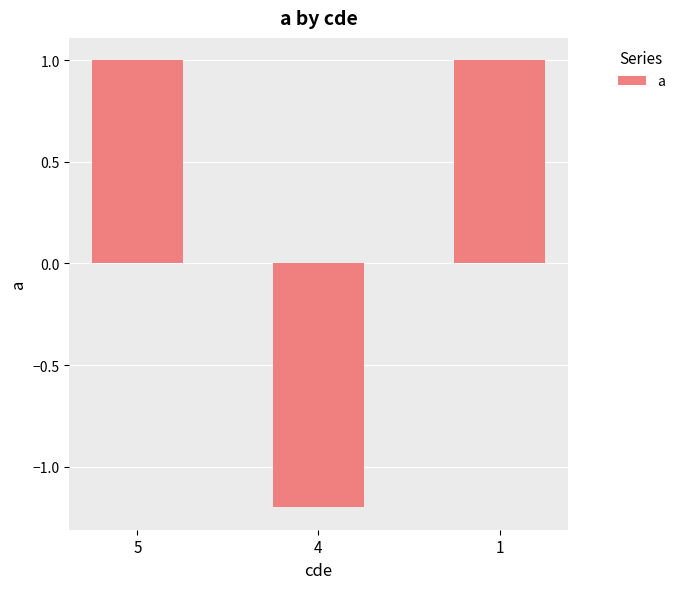

What is the value of the 1st bar from the left?

1.0